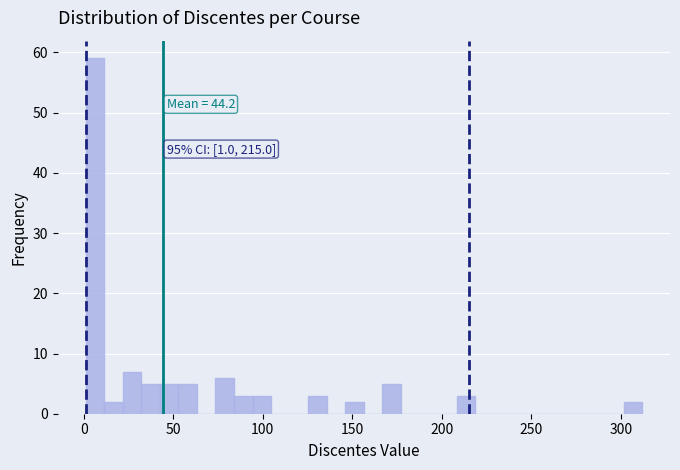

Read against the x-axis, roughly where is the centre of the tallest bar?

5